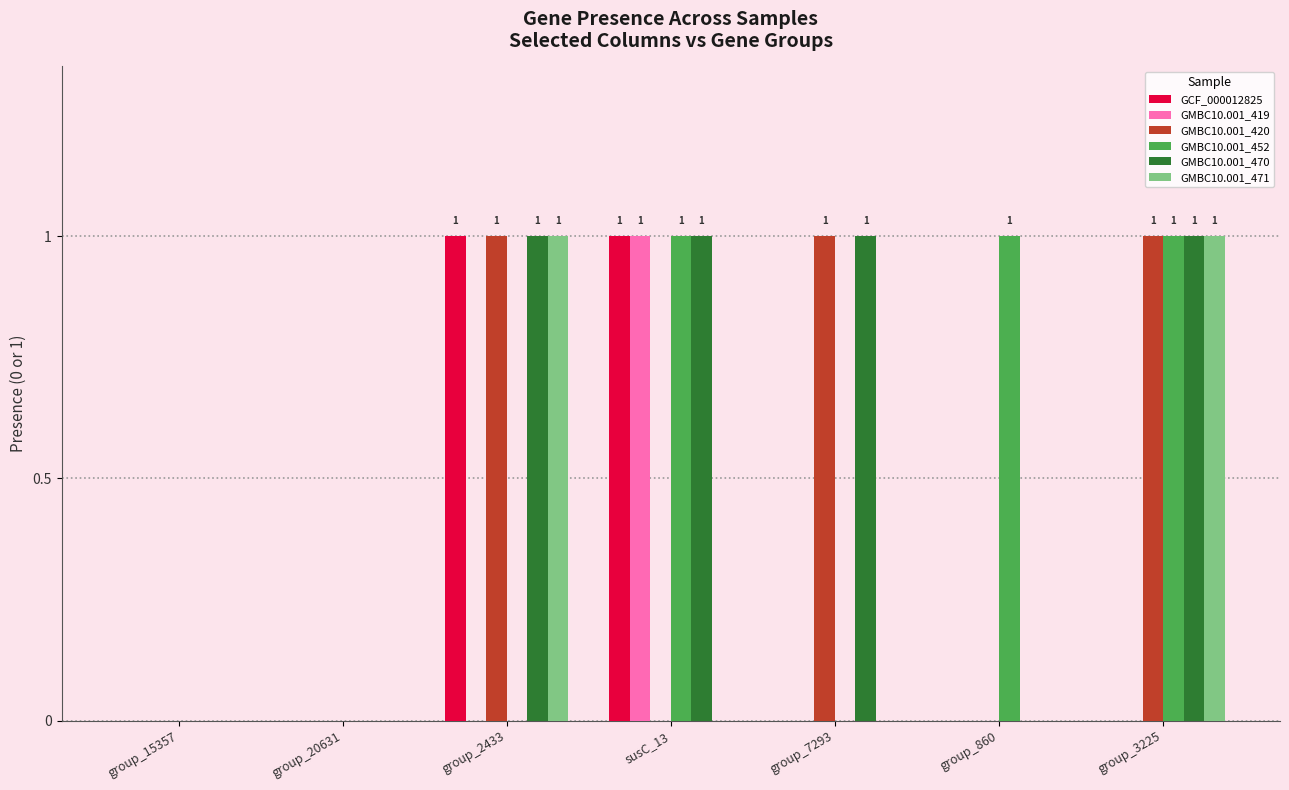

How many categories are shown in the chart?

7